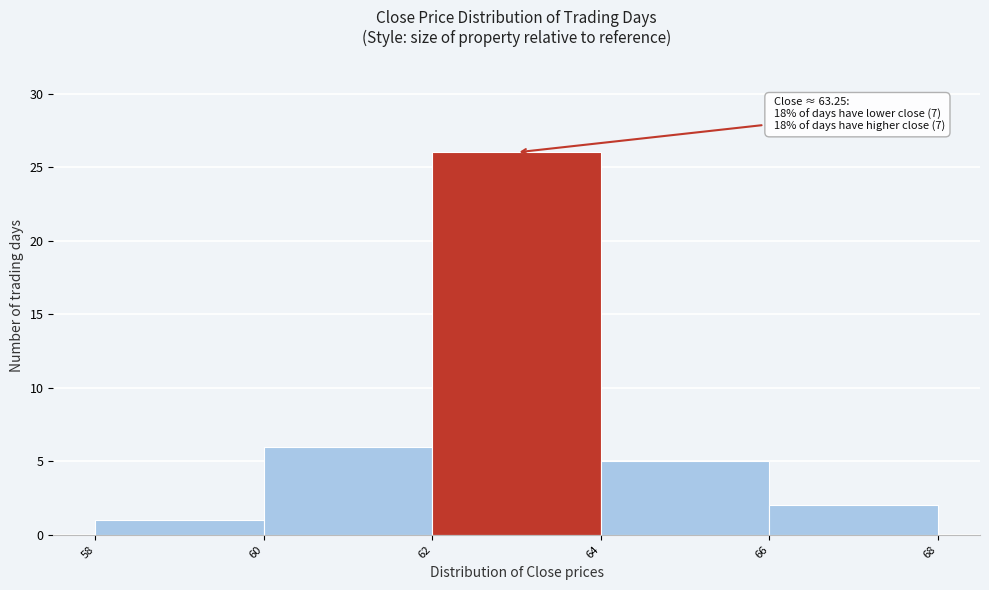

Which range on the x-axis has the tallest bar?

62 to 64